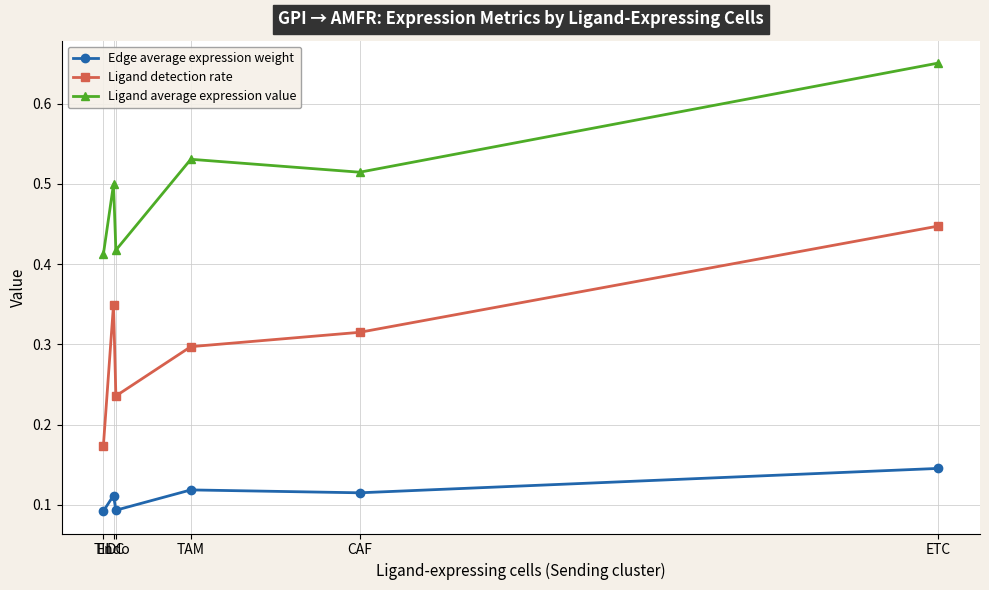

Count the number of data series in this chart.

3